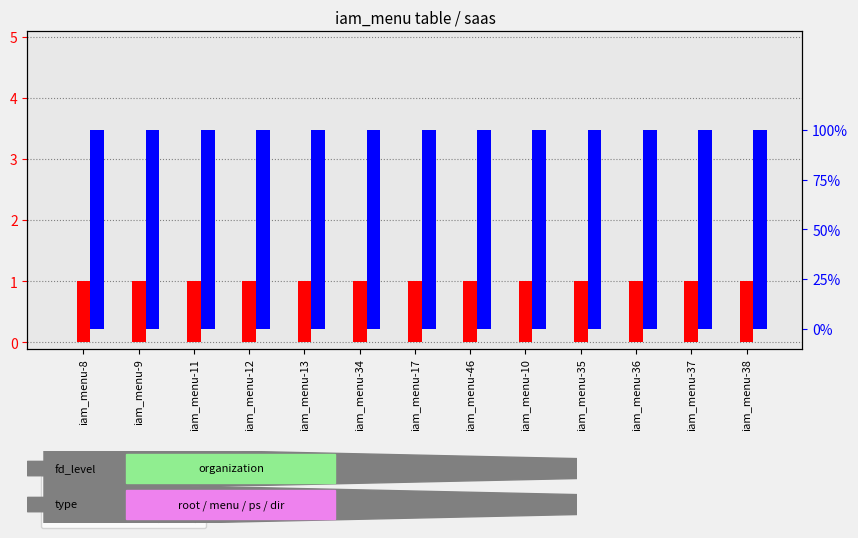

What is the label of the 1st bar from the left?

iam_menu-8